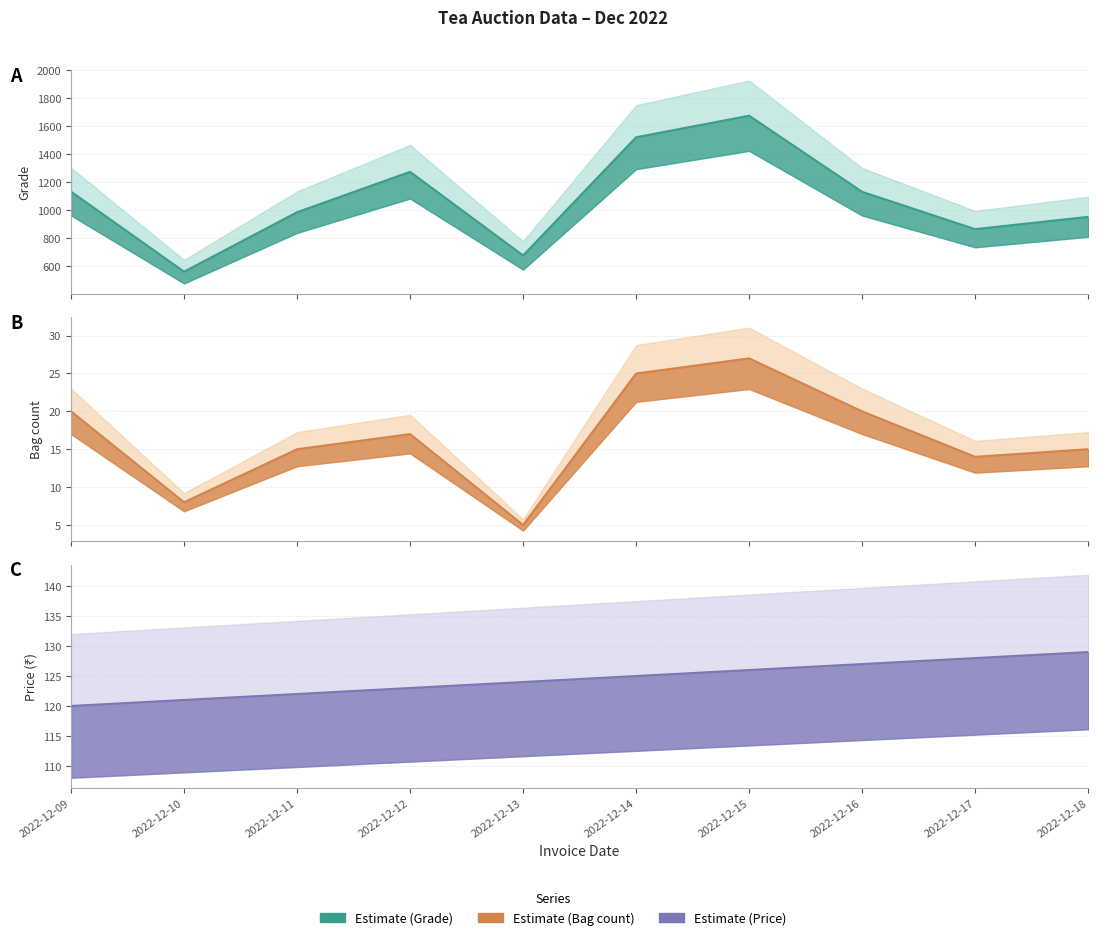

Is it true that Price line equals 129 at 2022-12-18?

True